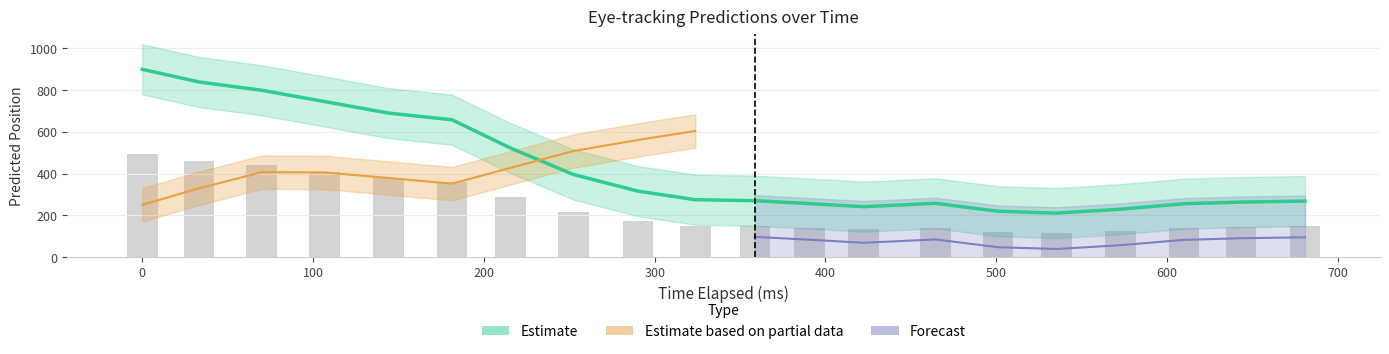

At how many categories does at least one series exceed 834?

2